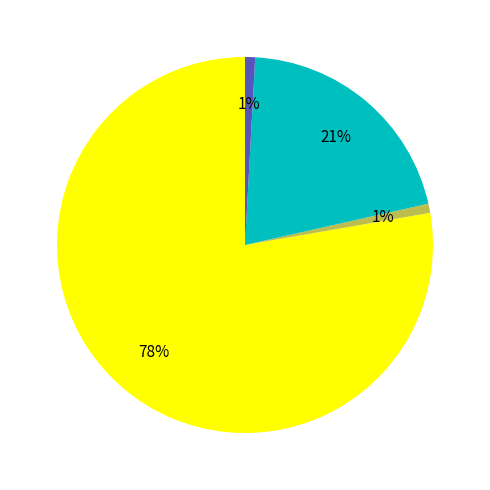

Does any single category account for the majority?

Yes